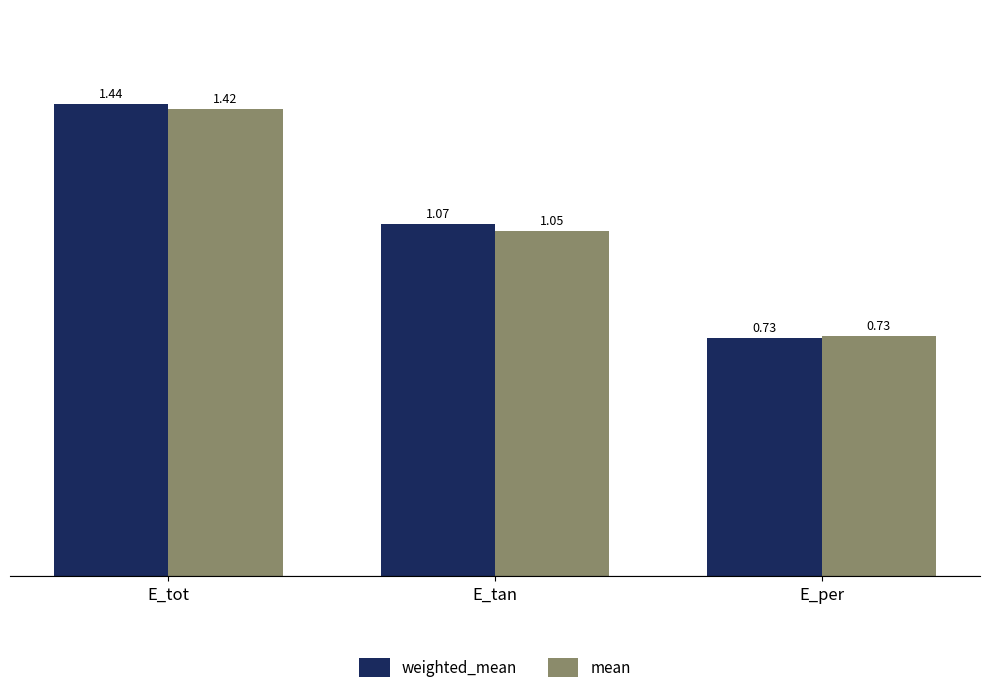

At which category is the sum across all series the highest?

E_tot